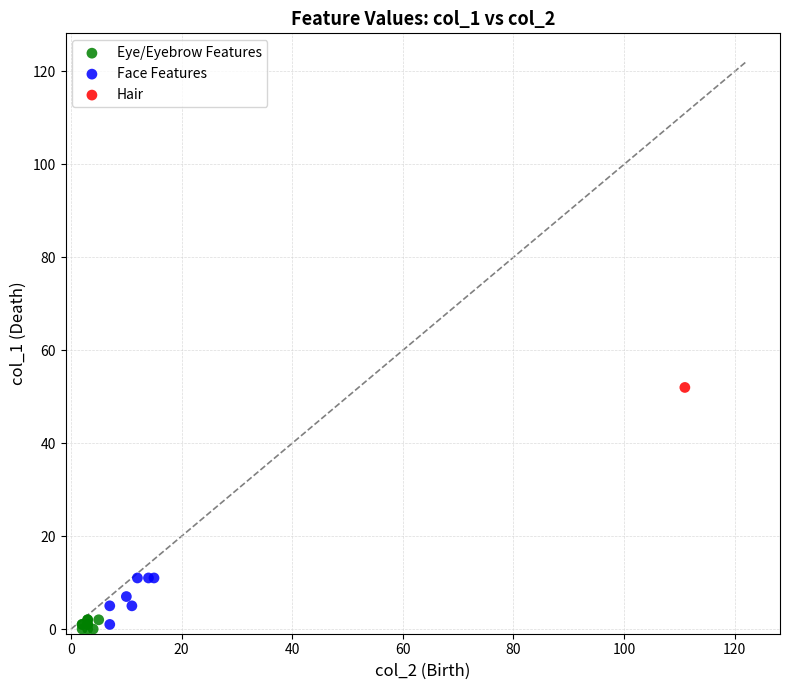

What are all the series names shown in the legend?

Eye/Eyebrow Features, Face Features, Hair